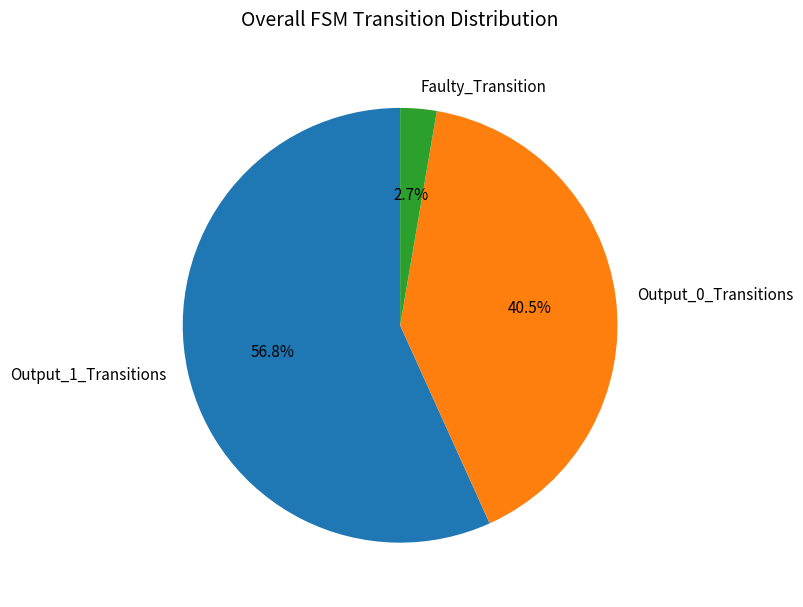

Which slice is the largest?

Output_1_Transitions